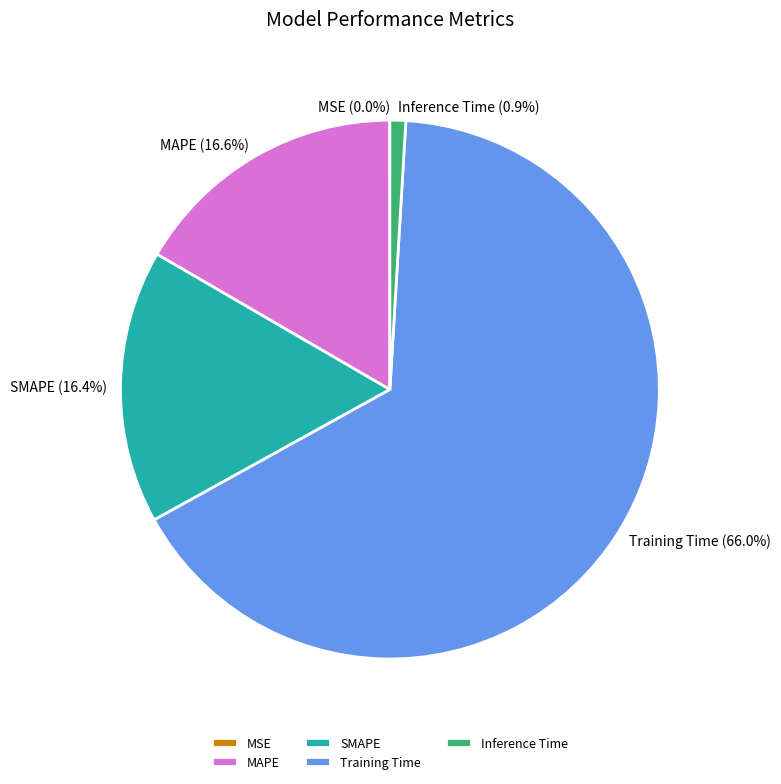

Which slice represents more than half of the pie?

Training Time